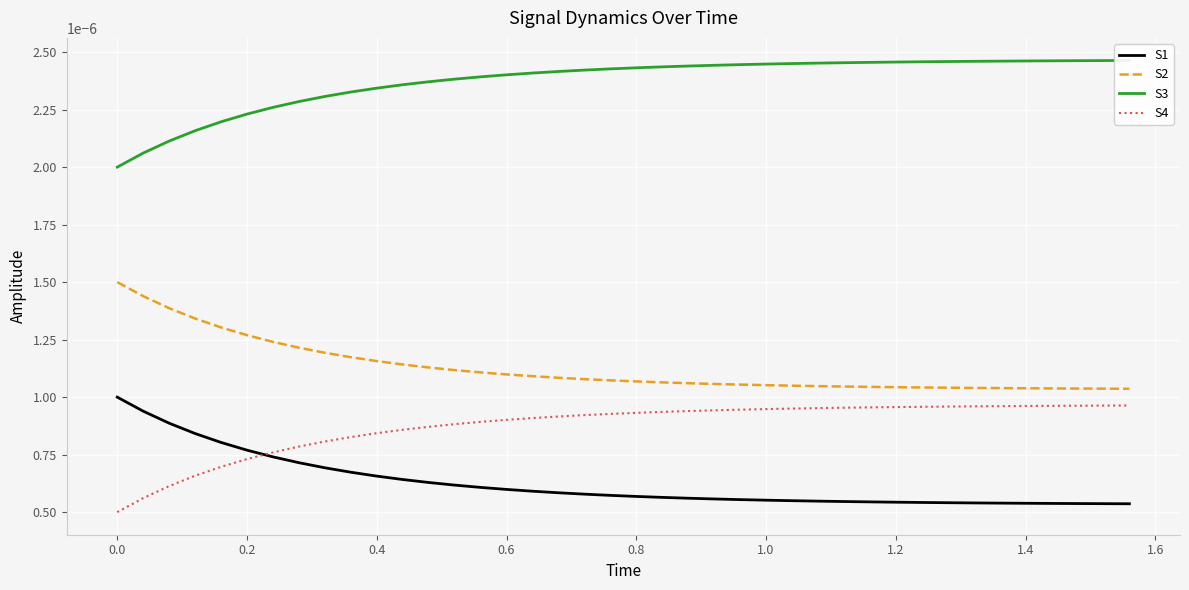

True or false: S1 and S2 intersect in this chart.

False